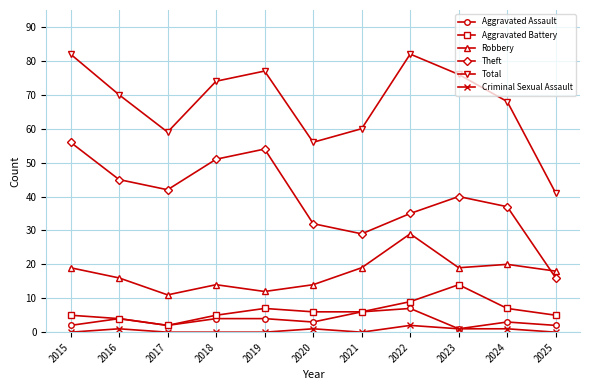

How many lines are shown in the chart?

6